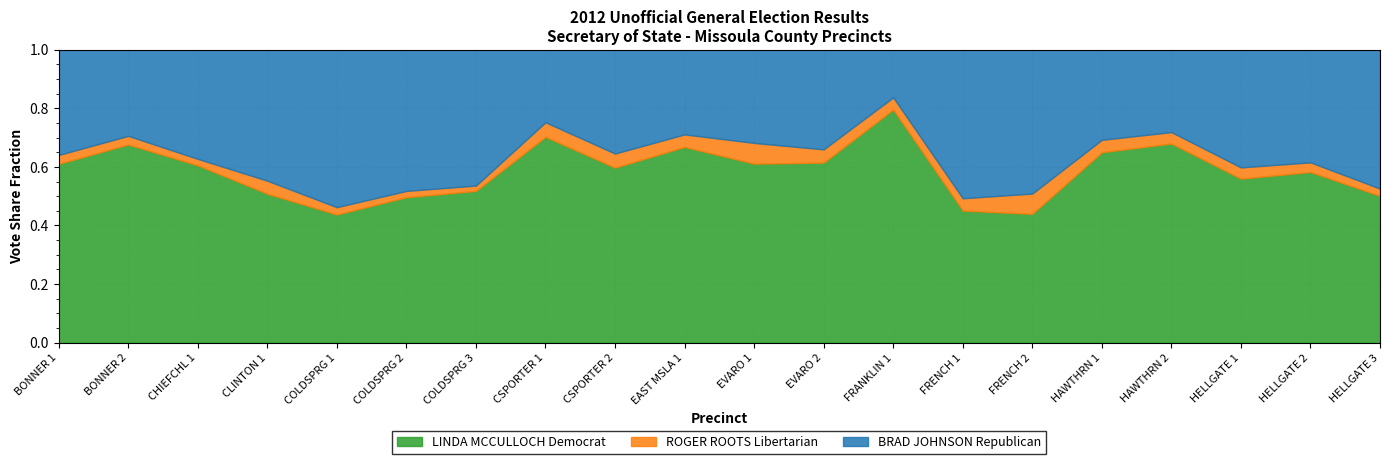

What is the total value across all series at EVARO 1?

1.0